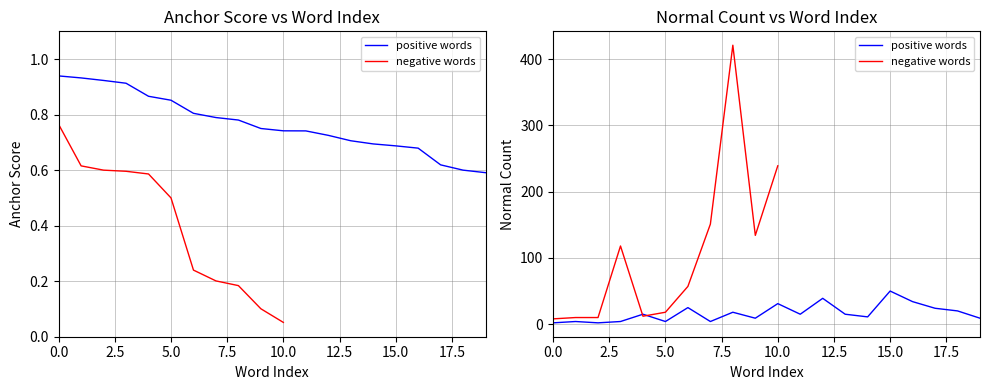

True or false: interesting and normal cross at least once.

False